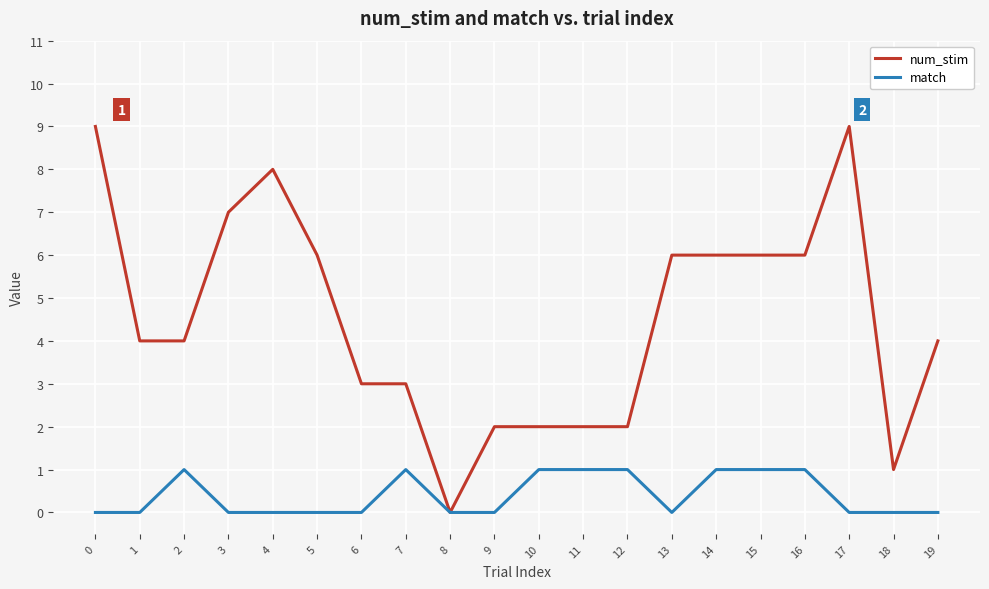

Where is the first local maximum for match?

2